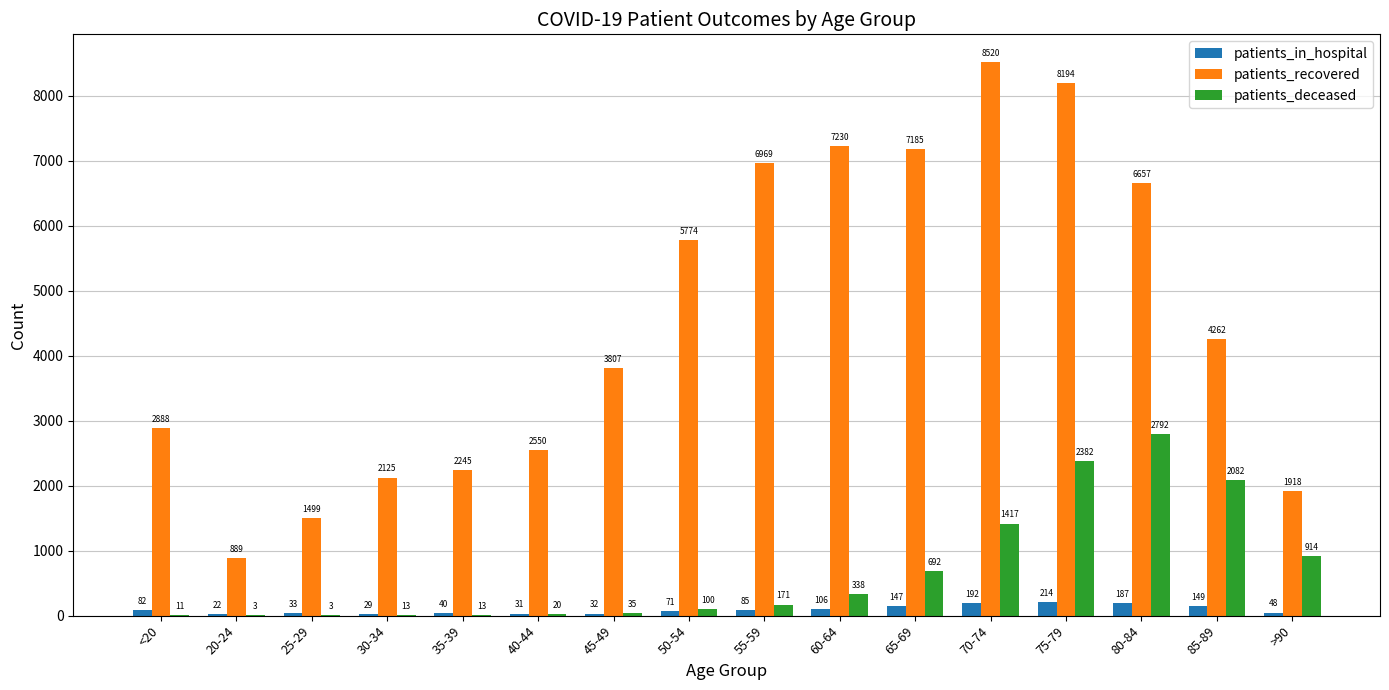

What is the maximum value for patients_deceased?

2792